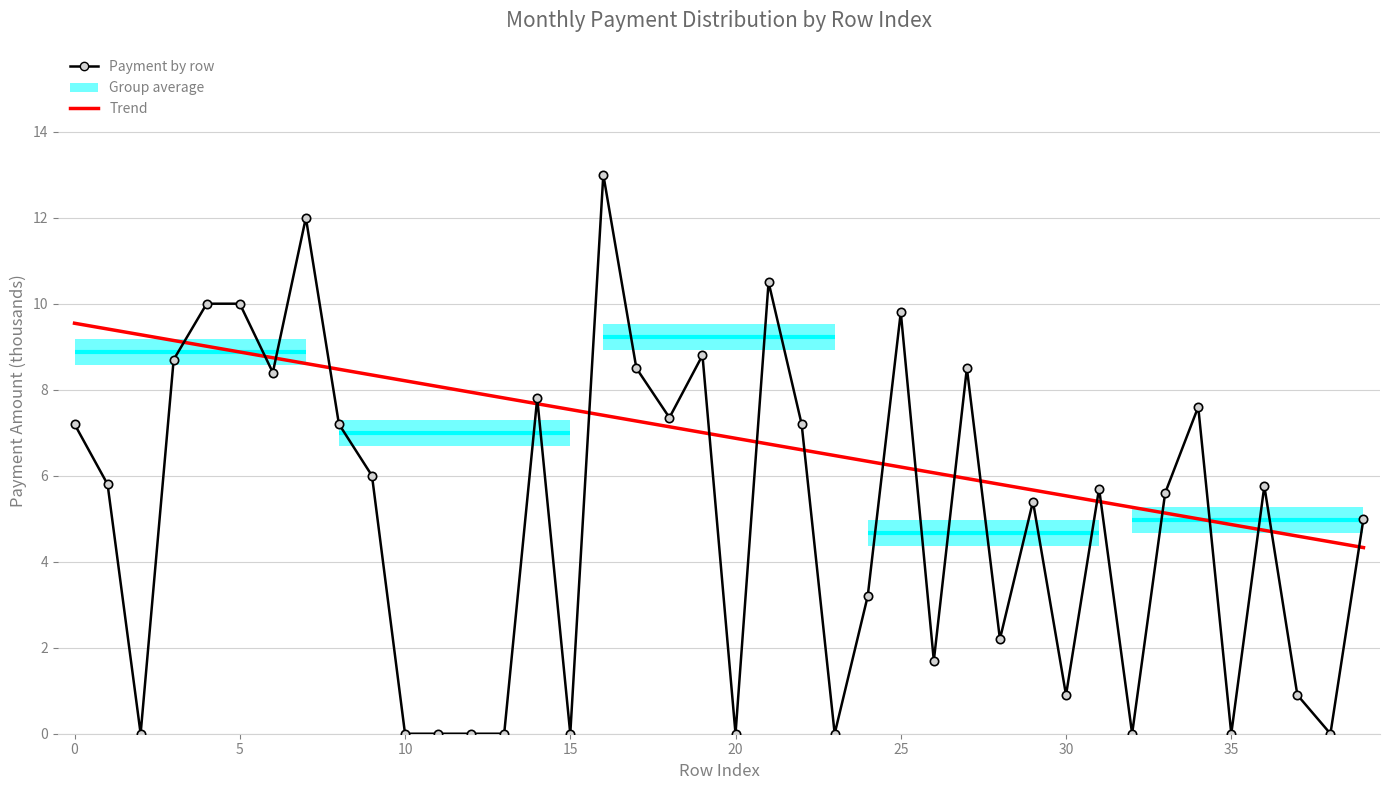

What is the difference between the Payments (thousands) values at 16 and 26?

11.3